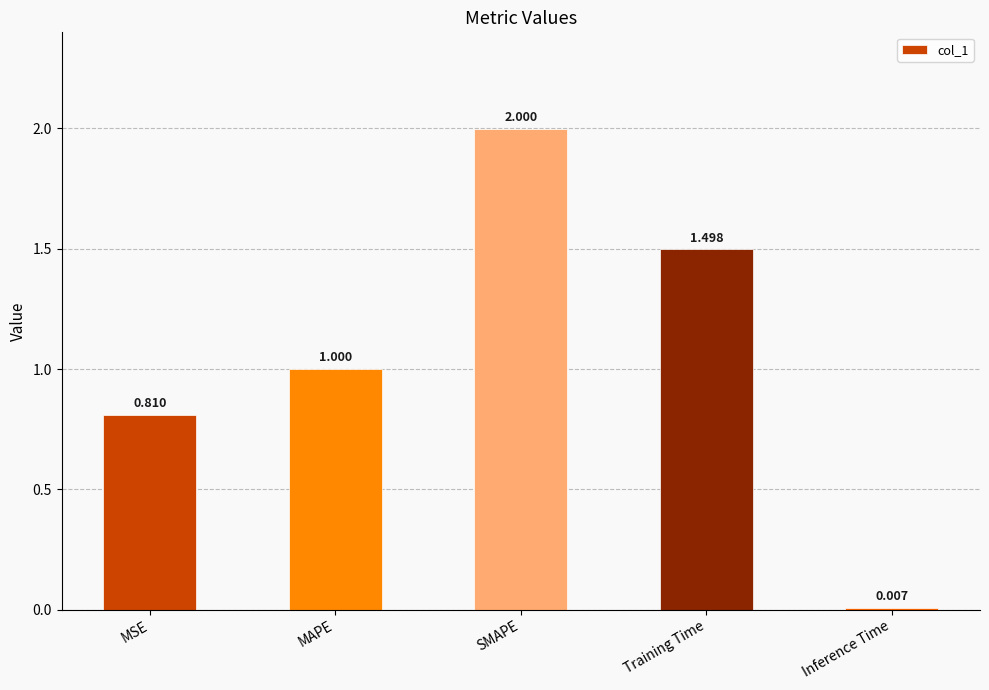

How many bars are there in total?

5